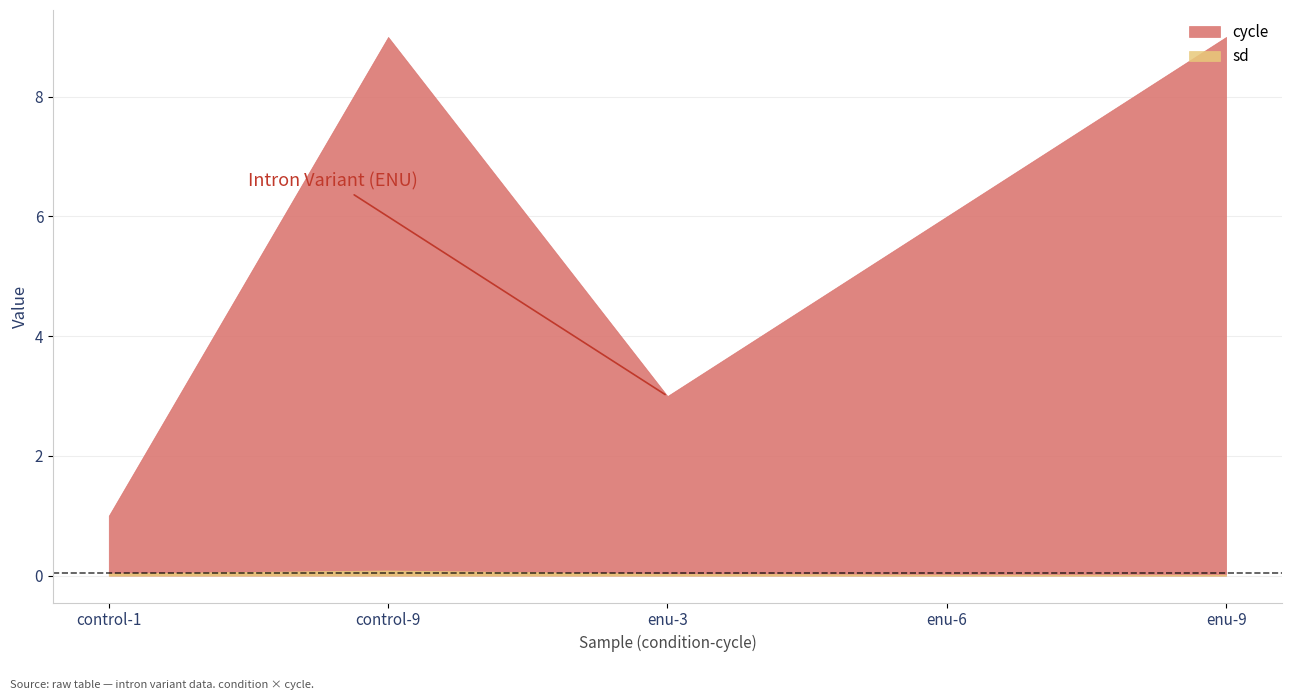

True or false: sd and cycle intersect in this chart.

False